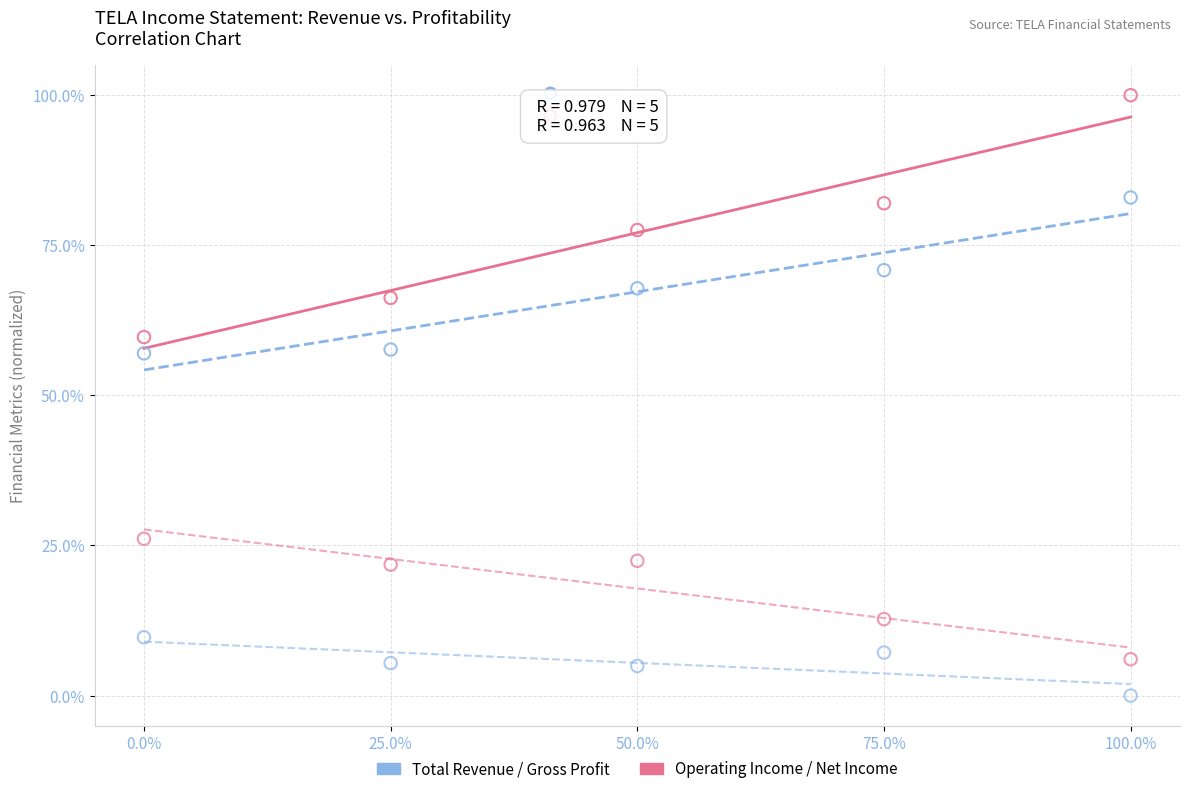

Across all data points, what is the range of X values (max minus min)?

100.0